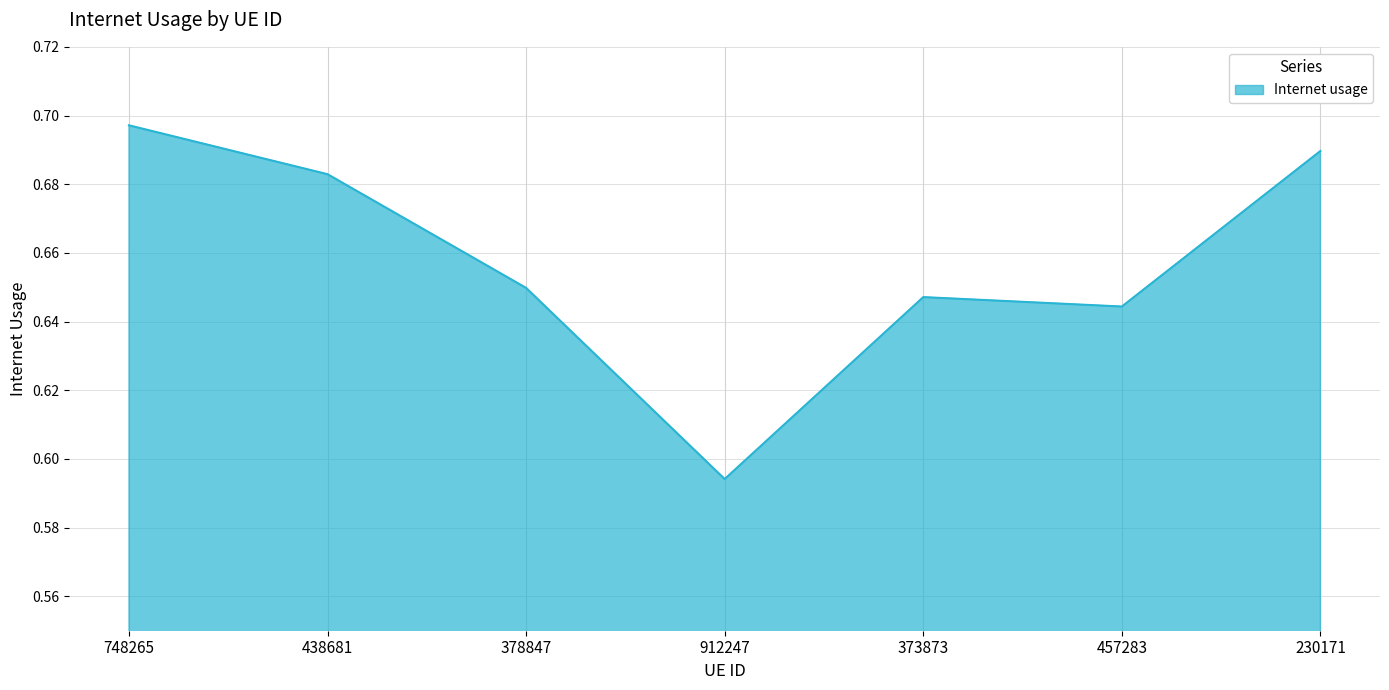

True or false: the data has more than 0 interior local peaks.

True